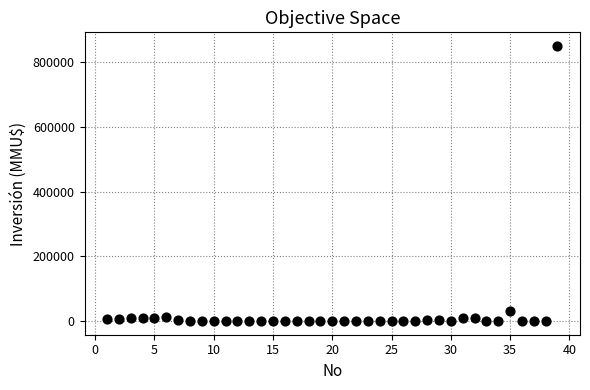

What Y value in the scatter plot is closest to 425000?

30350